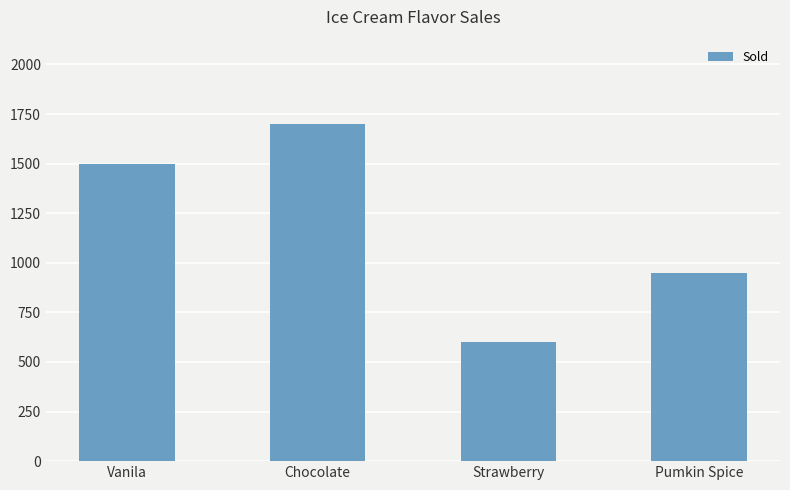

What is the value of the 3rd bar from the left?

600